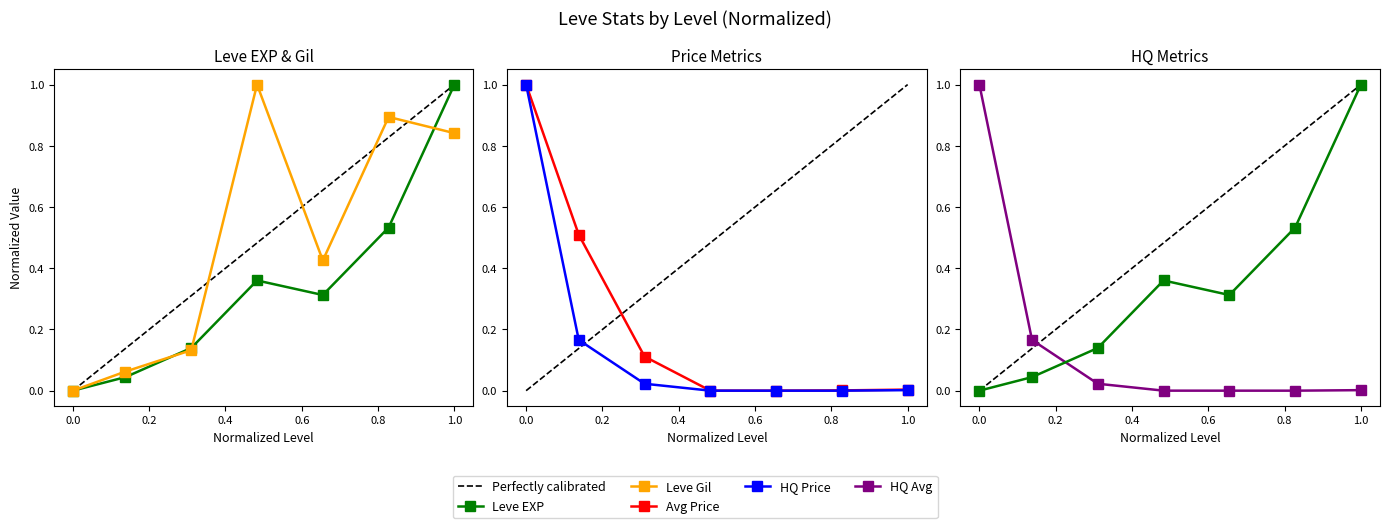

Reading right to left, extract all data points from this chart.

Leve EXP: 1.0	0.5	0.3	0.4	0.1	0.0	0.0
Leve Gil: 0.8	0.9	0.4	1.0	0.1	0.1	0.0
currentAveragePrice: 0.0	0.0	0.0	0.0	0.1	0.5	1.0
LevePriceHQ: 0.0	0.0	0.0	0.0	0.0	0.2	1.0
currentAveragePriceHQ: 0.0	0.0	0.0	0.0	0.0	0.2	1.0